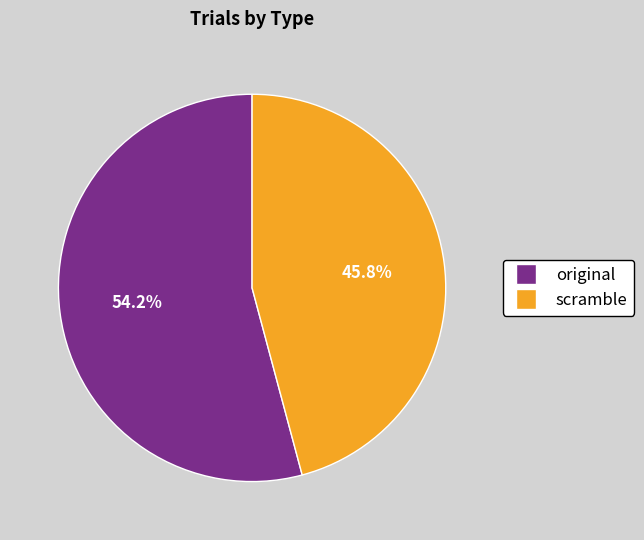

What is the ratio of the value at original to the value at scramble?

1.2